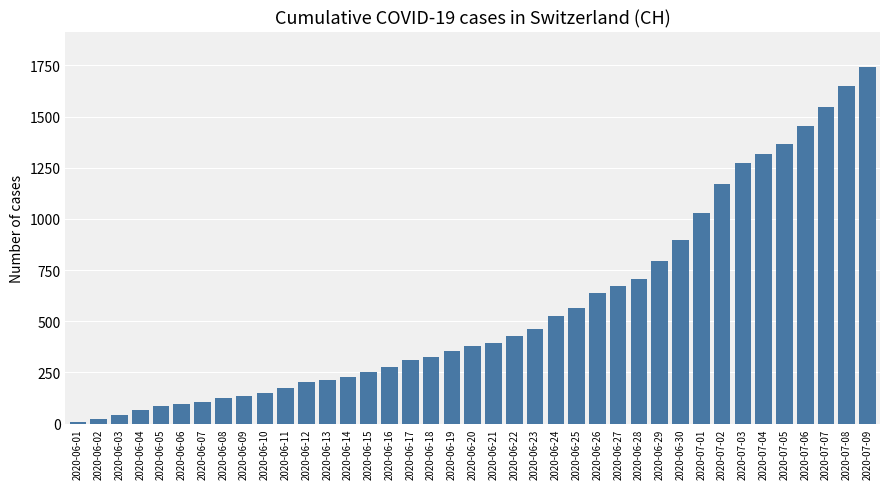

What is the value of the 29th bar from the left?

793